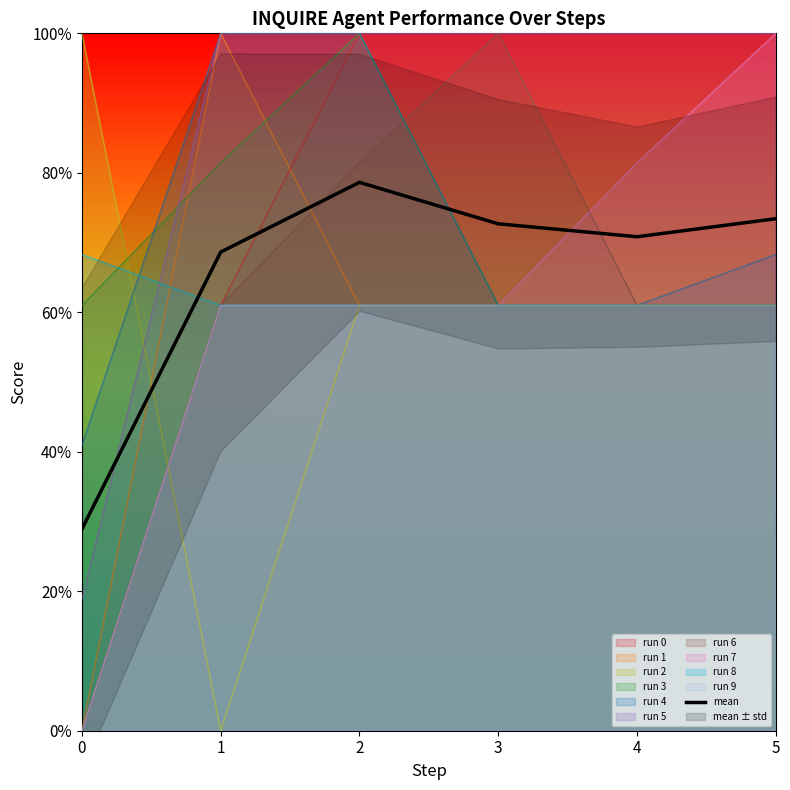

True or false: there are more than 2 points higher than both neighbors.

False